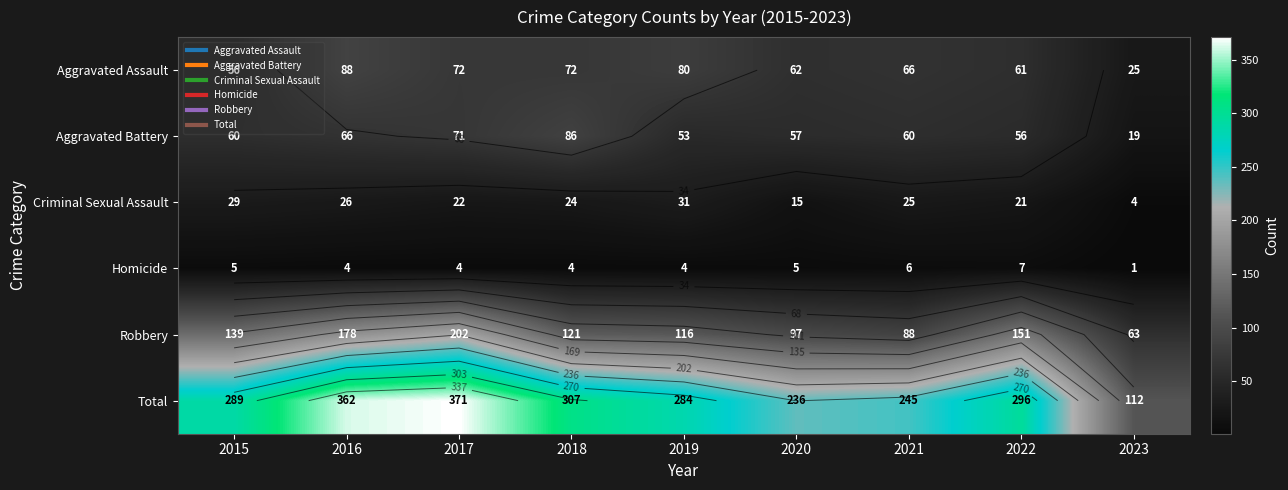

The Aggravated Battery series shows 109 at 2017. True or false?

False